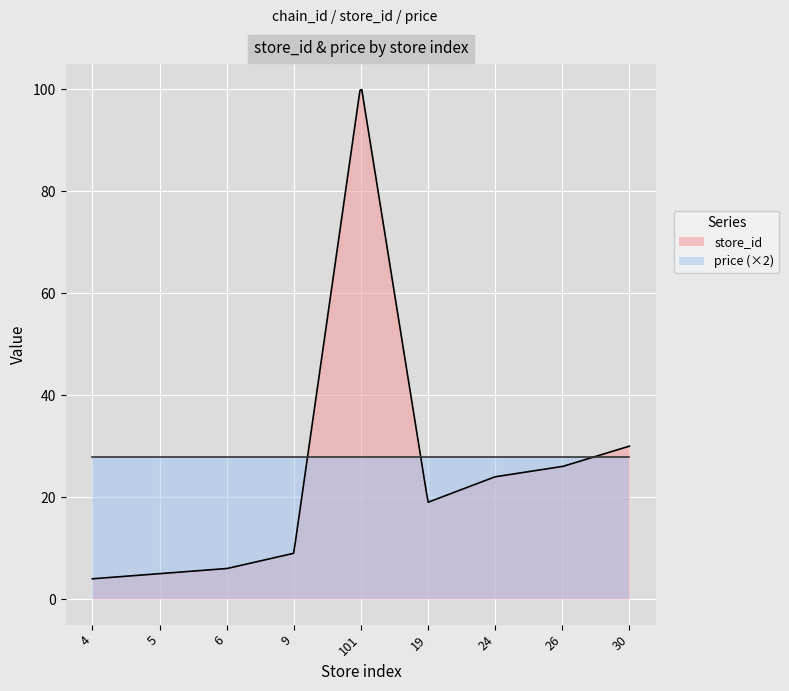

What is the value of the store_id point at the 7th from the left?

24.0